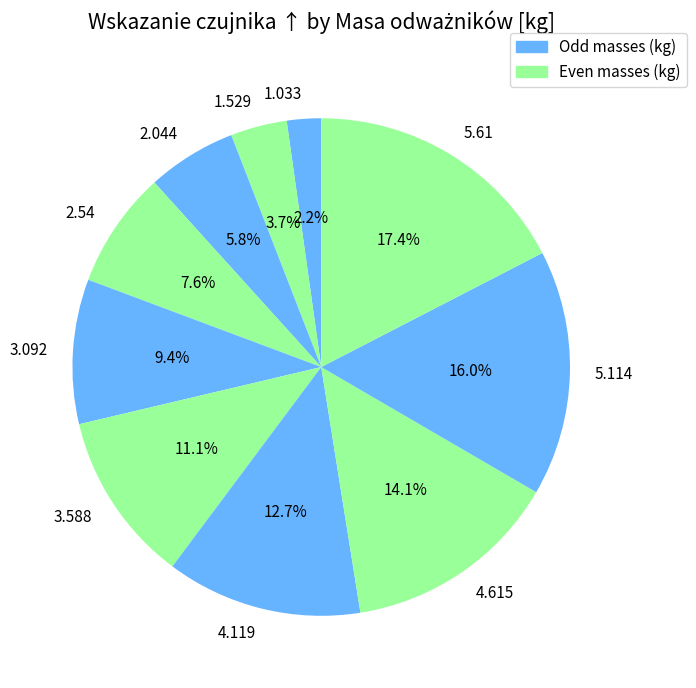

What percentage is the 5.61 slice, to the nearest percent?

17%